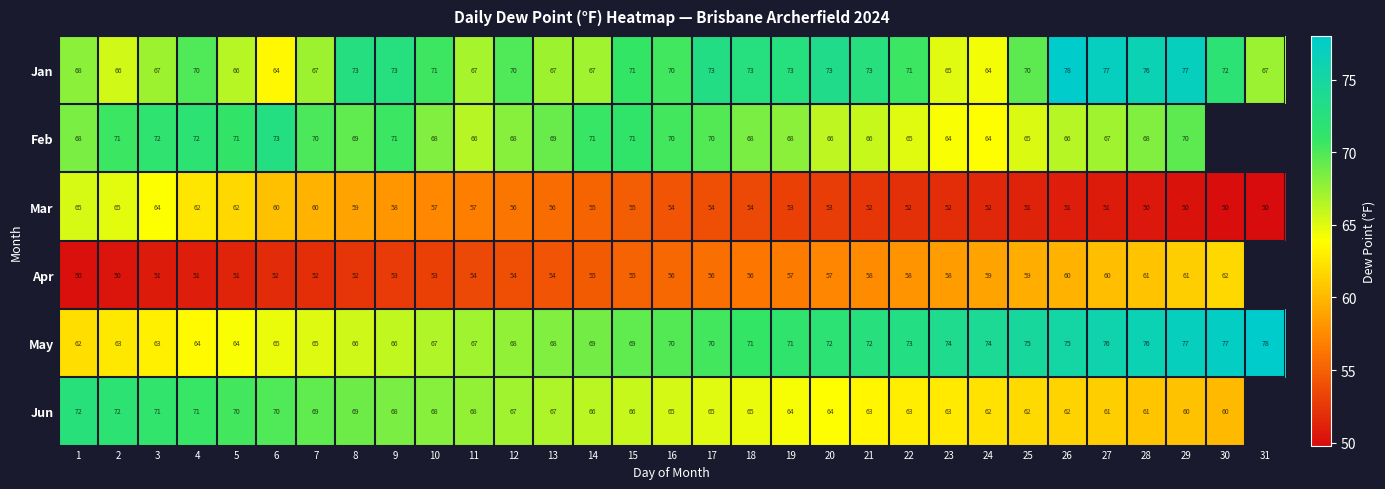

The Jun series shows 89.1 at 9. True or false?

False